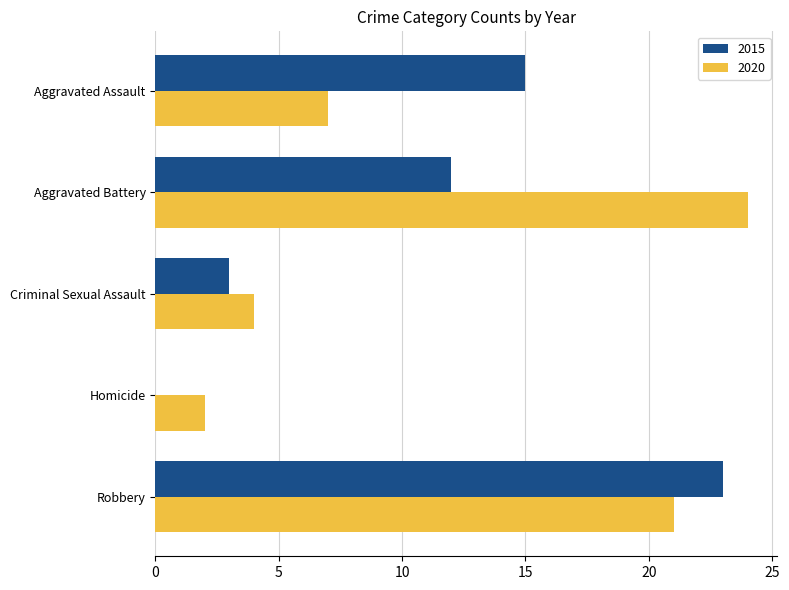

At which label is 2020 closest to 13?

Aggravated Assault